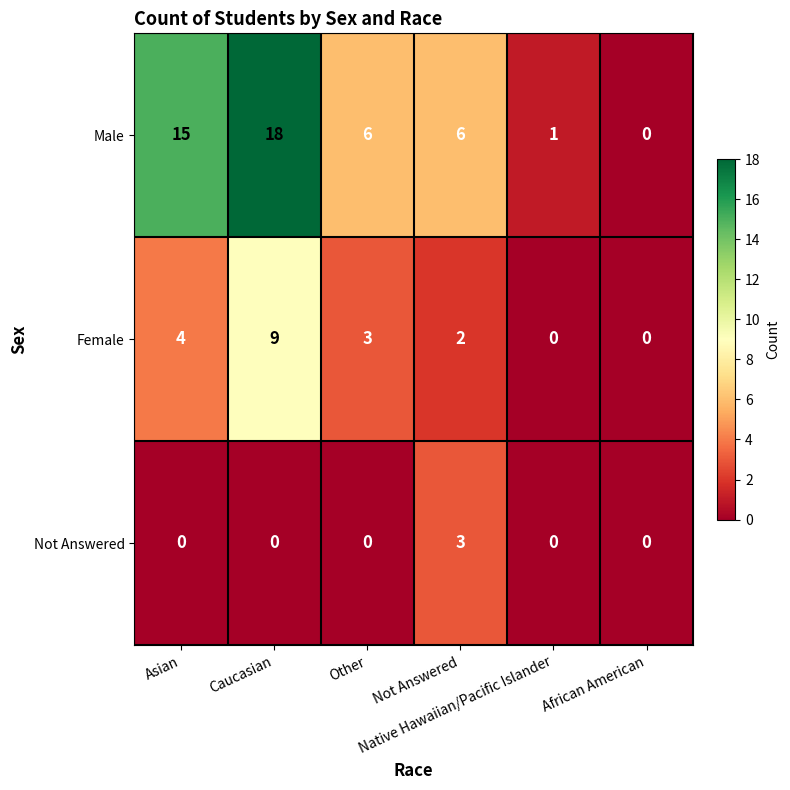

What is the difference between the maximum and second lowest values in the Male series?

17